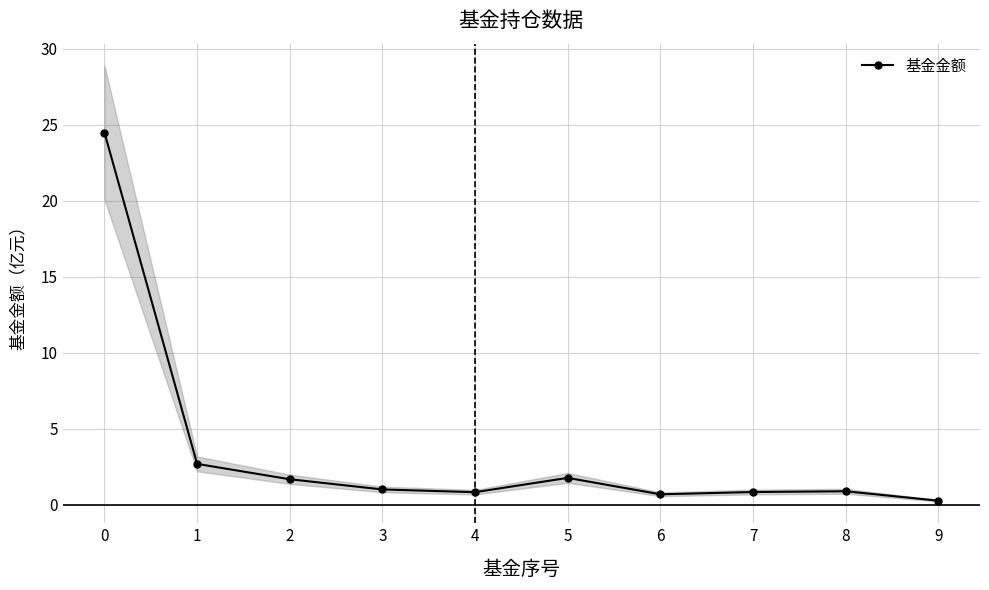

What is the difference between the maximum and second lowest values?

23.8